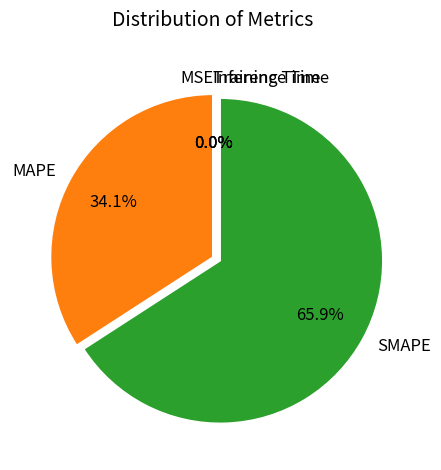

Does SMAPE account for over 50% of the chart?

Yes